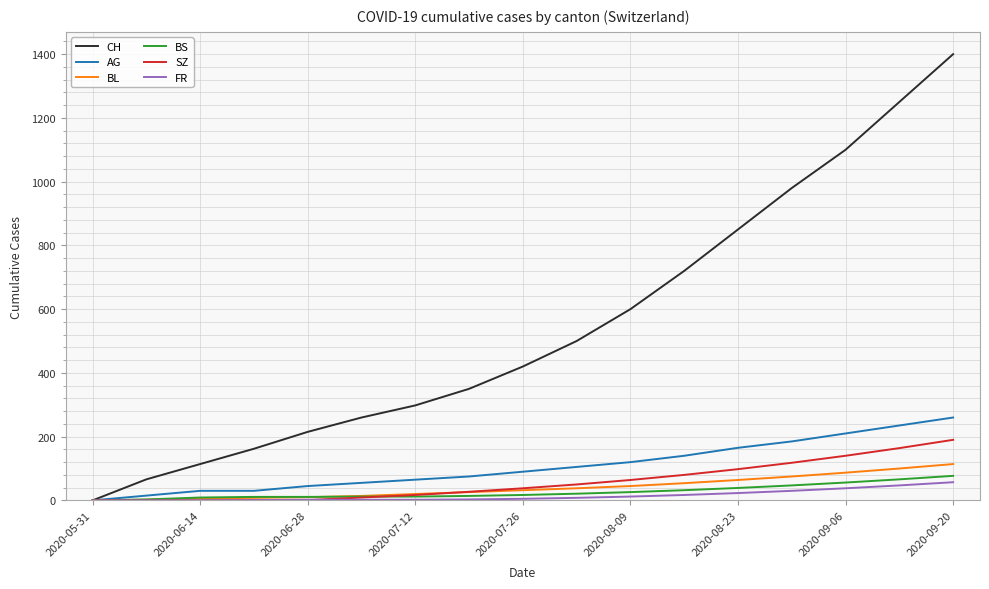

Which series has the largest range (max minus min)?

CH